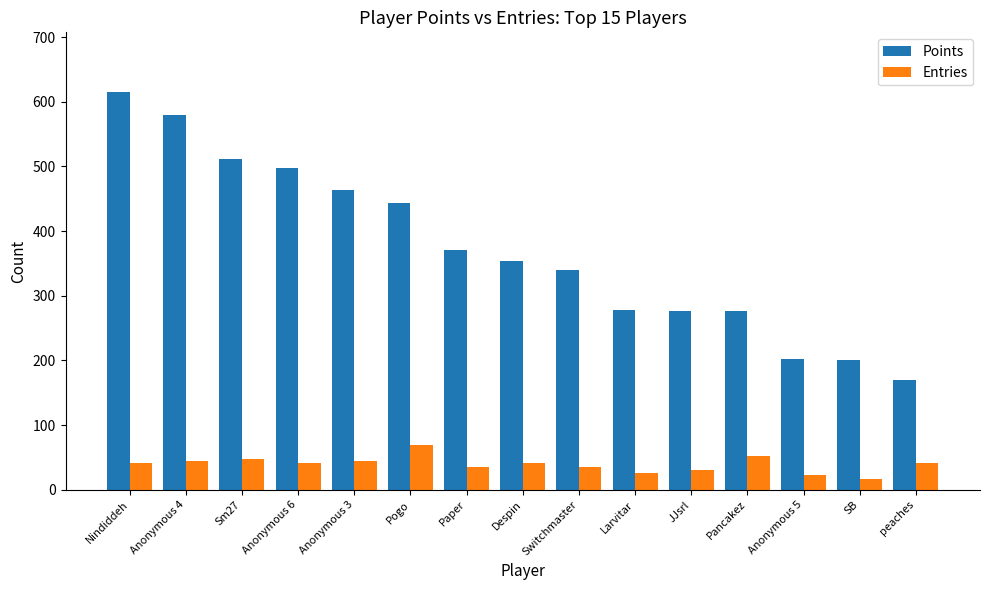

Are the bars horizontal?

No